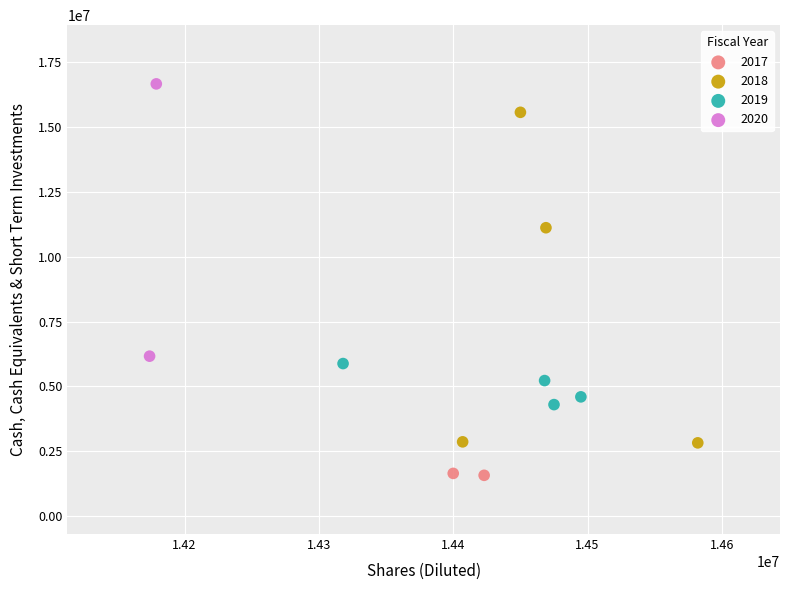

Which series reaches the maximum Y coordinate?

2020